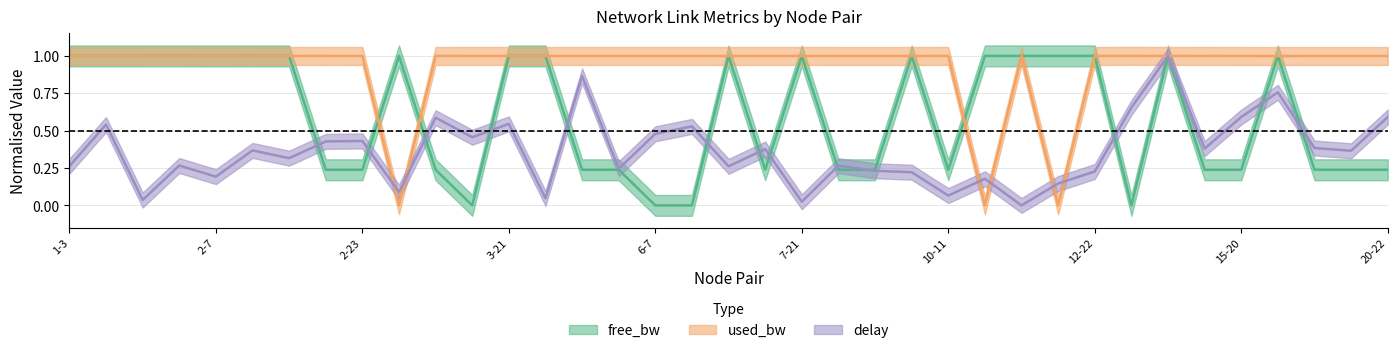

What is the maximum value for used_bw?

1.0